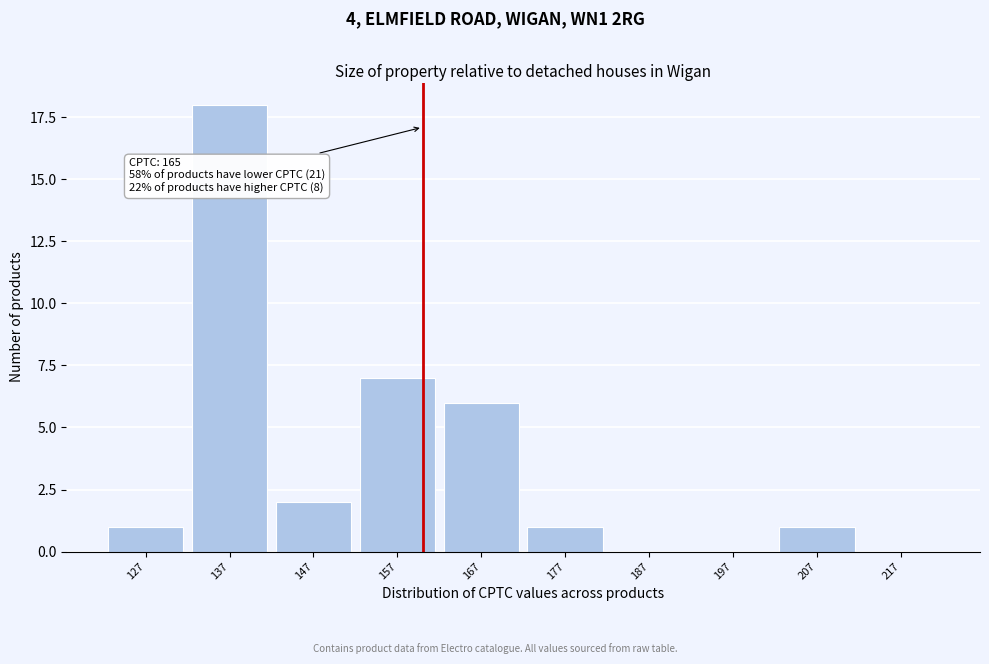

Reading left to right, extract all data points from this chart.

127=1	137=18	147=2	157=7	167=6	177=1	187=0	197=0	207=1	217=0